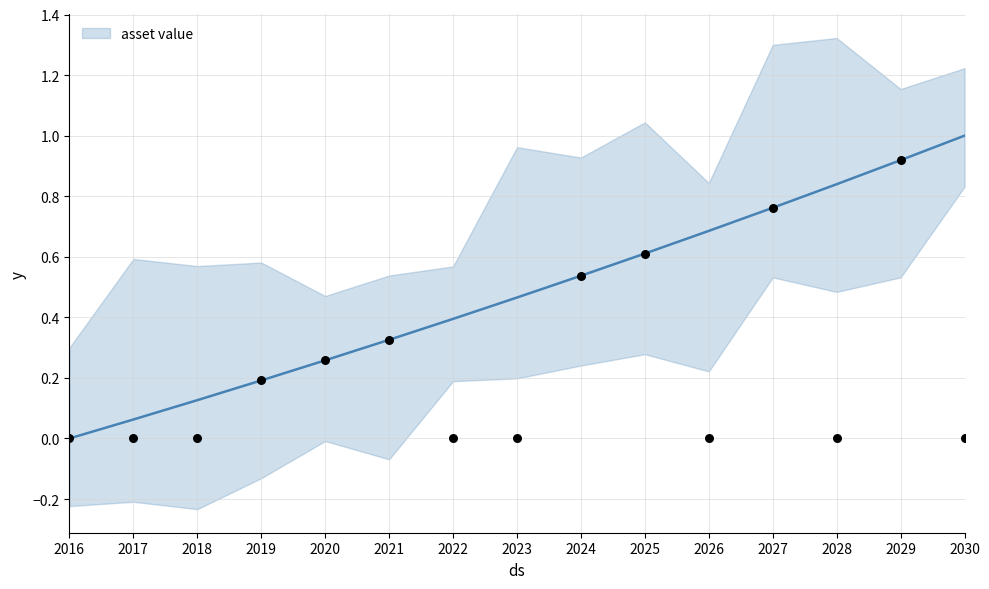

What is the change in value from 2017 to 2021?

+0.3